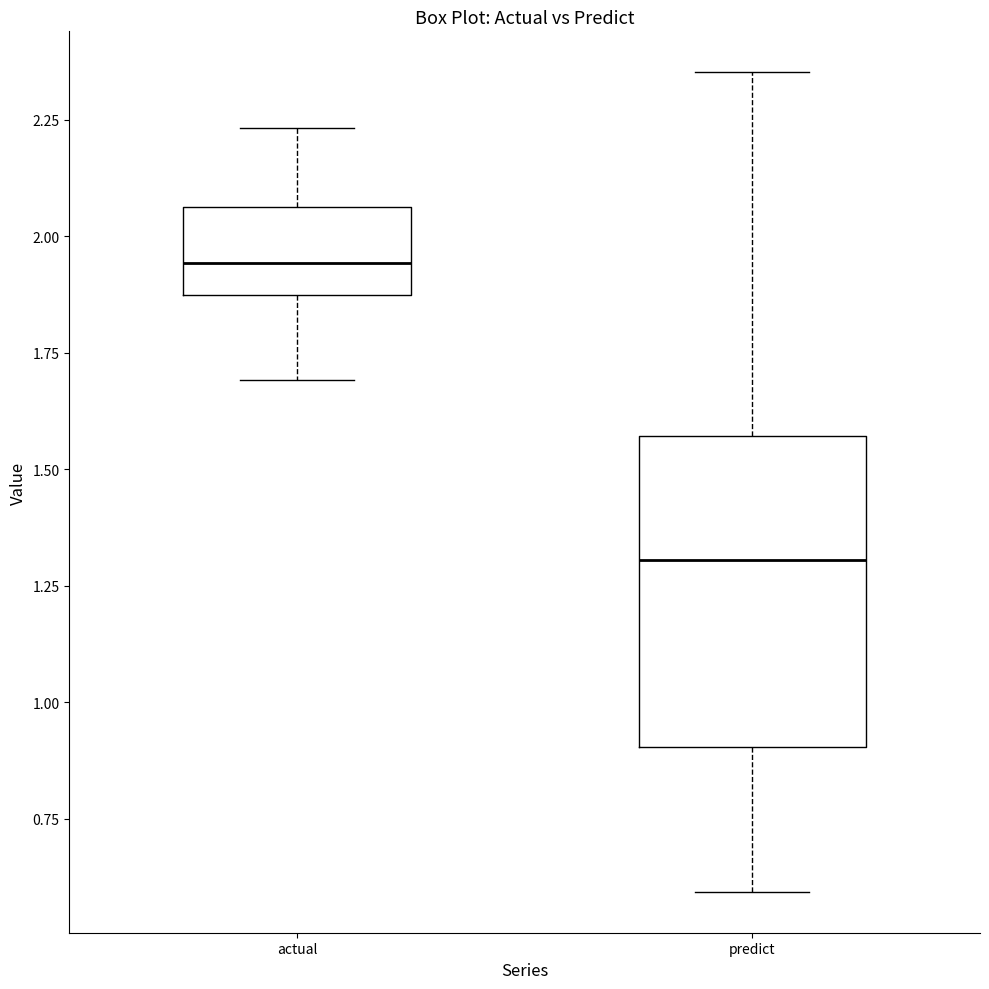

Reading left to right, transcribe this box plot: for each box, give where its median line is, the range the box spans, and where its two whiskers end, as read against the y-axis. The values are not printed on the chart, so give them approximately, as read against the axis.

actual: median 1.95, box 1.85 to 2.05, whiskers 1.70 to 2.25
predict: median 1.30, box 0.90 to 1.55, whiskers 0.60 to 2.35